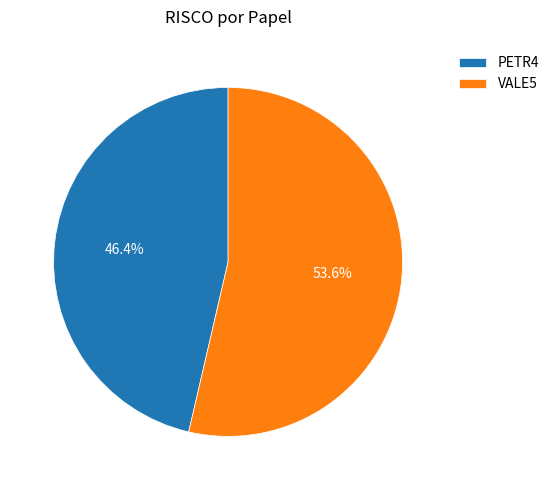

Does any single category account for the majority?

Yes